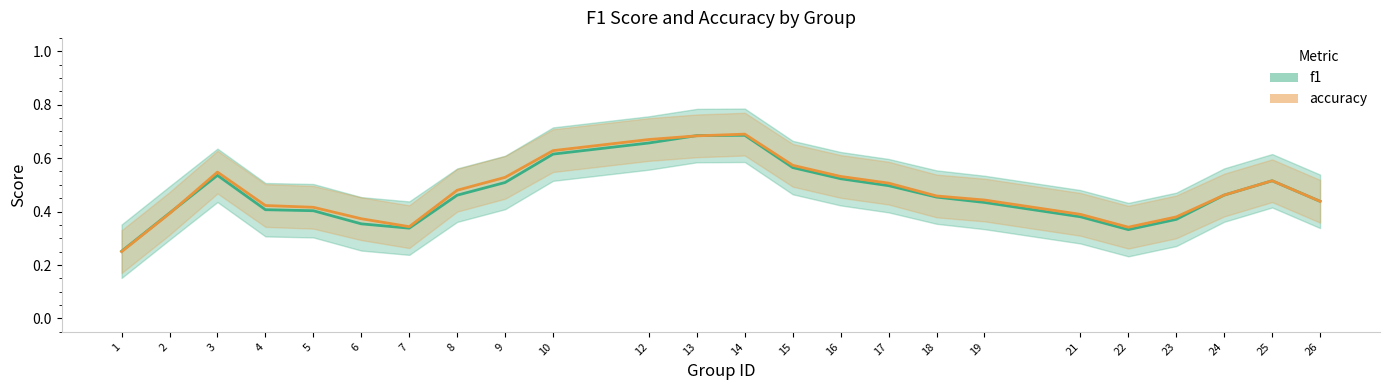

List the series in order of their peak value, lowest first.

f1, accuracy